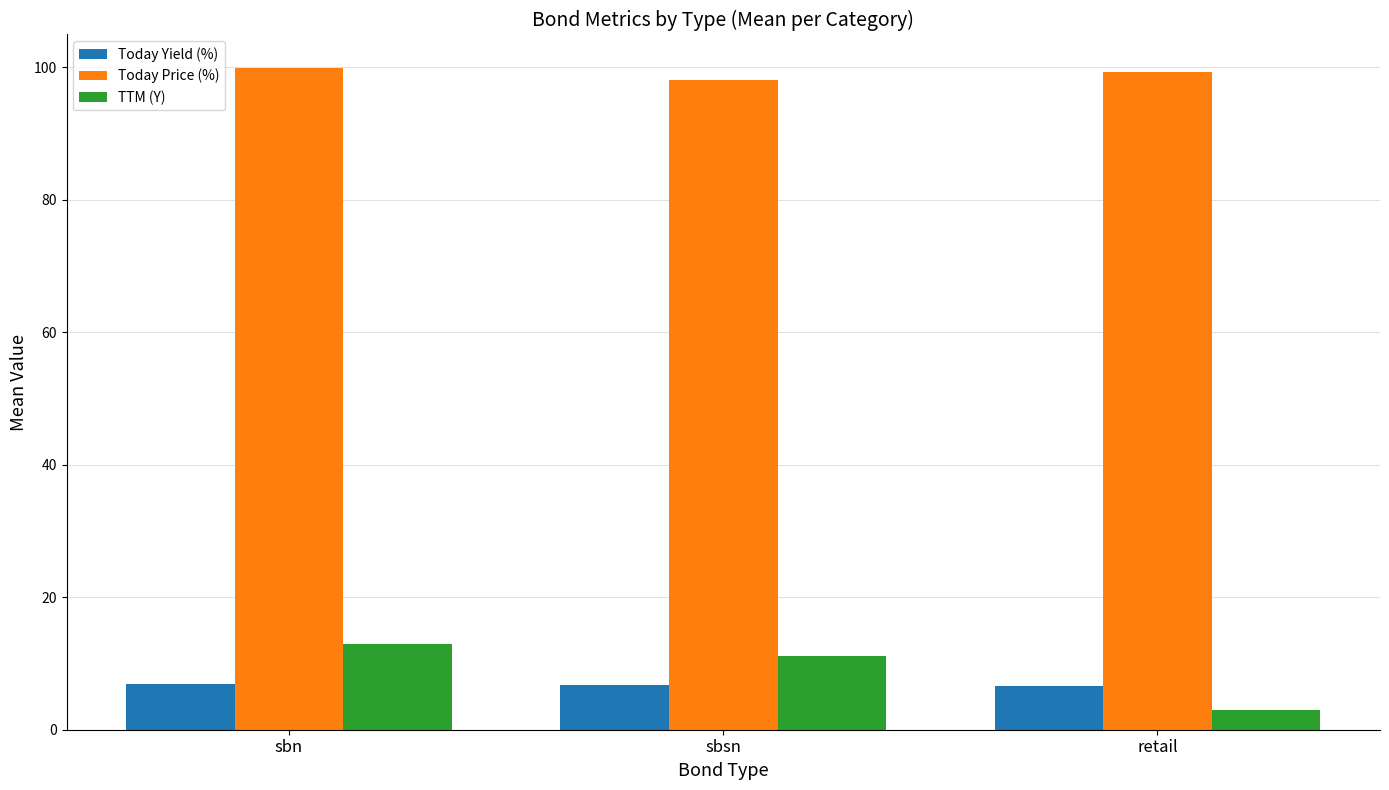

What is the value of the Today Yield (%) bar at the 1st from the left?

6.9